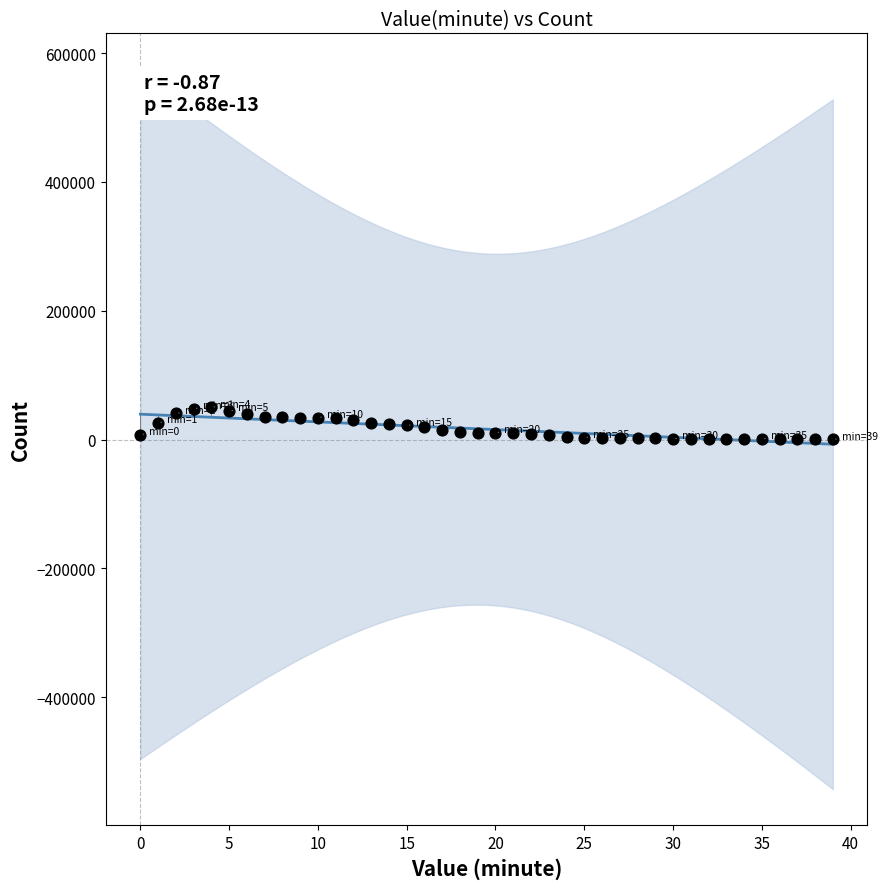

What is the range of Y values (max minus min)?

49832